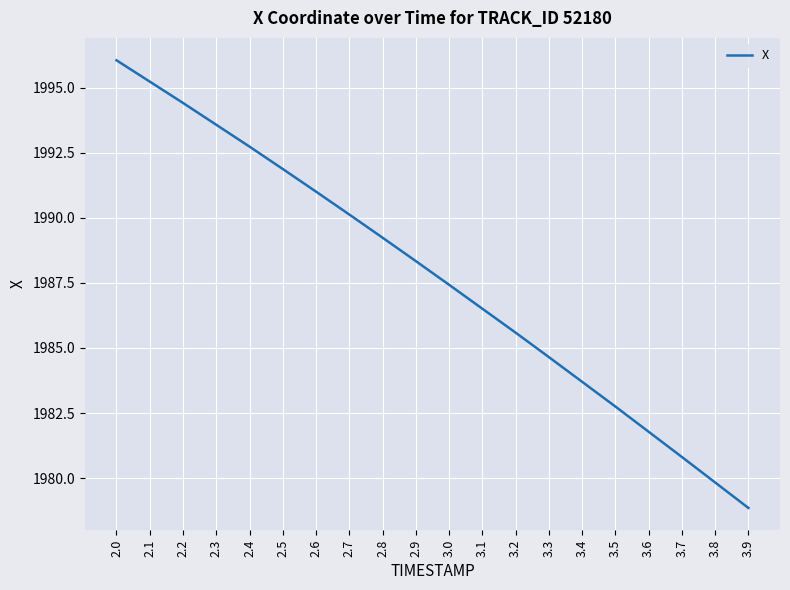

What is the ratio of the value at 2.6 to the value at 3.1?

1.0